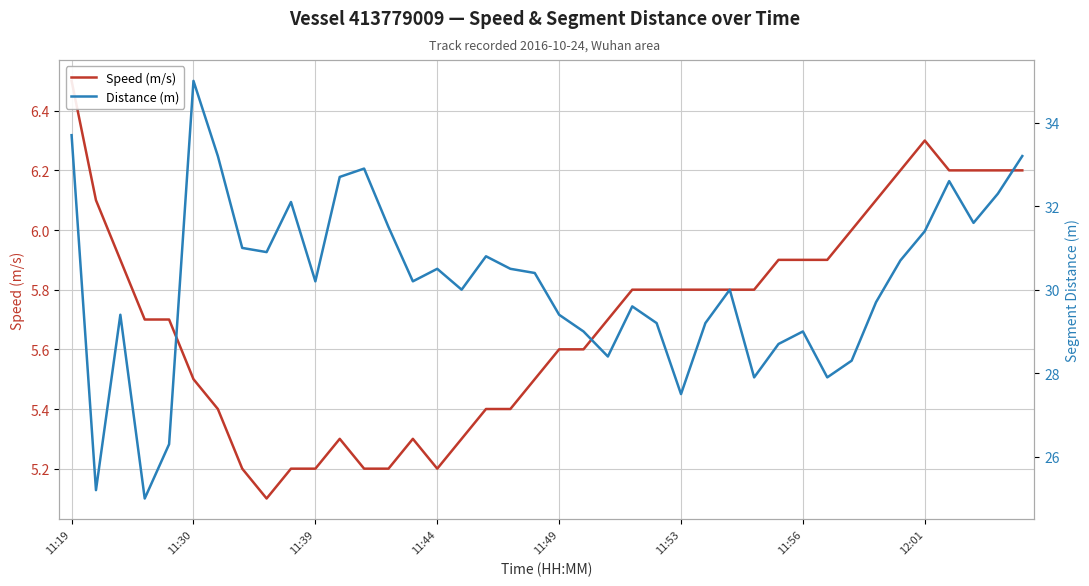

Which has a higher value, 28 or 12?

28